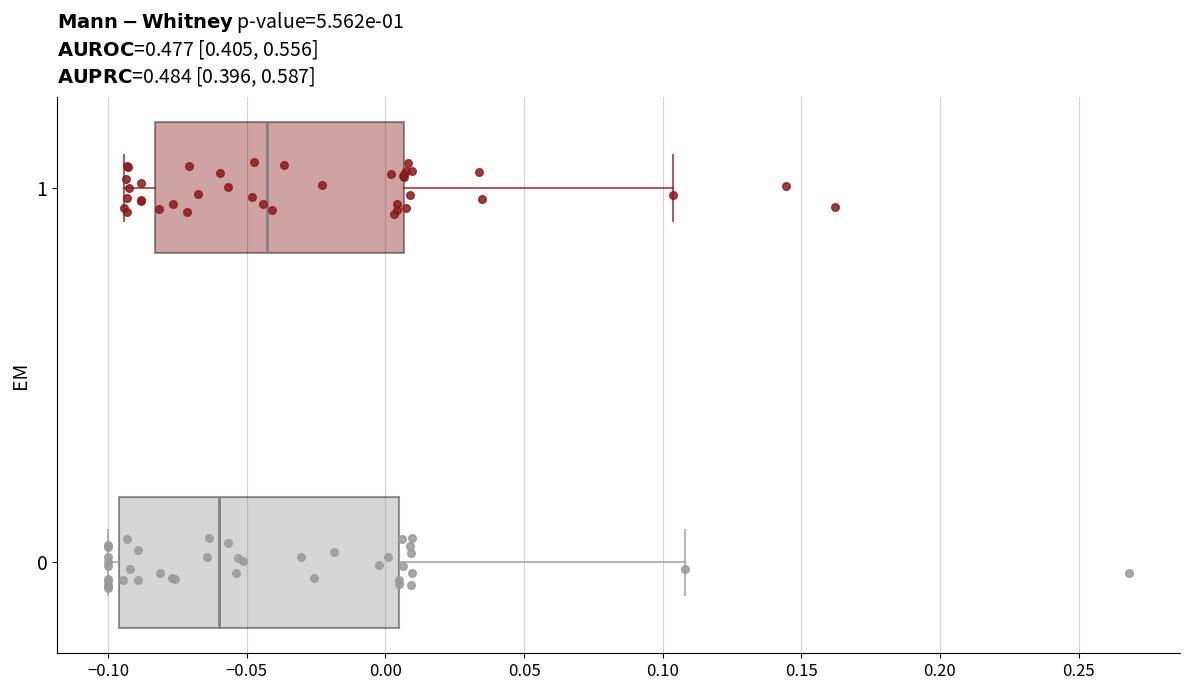

Which box is the widest, from its left edge to its right edge?

0